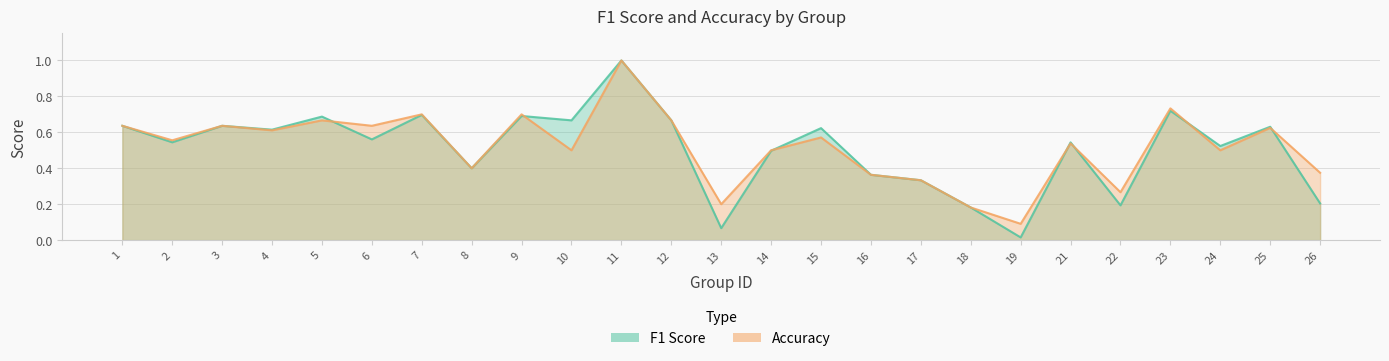

True or false: accuracy and f1 intersect in this chart.

True